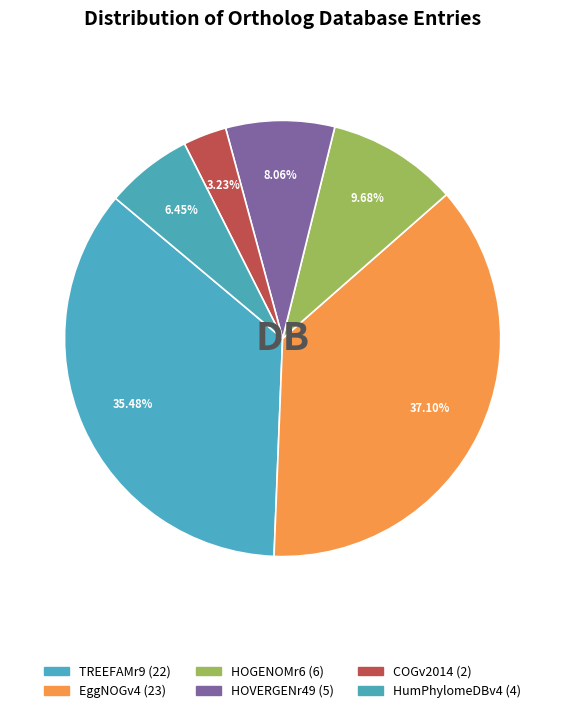

Does HOGENOMr6 represent more than half of the total?

No